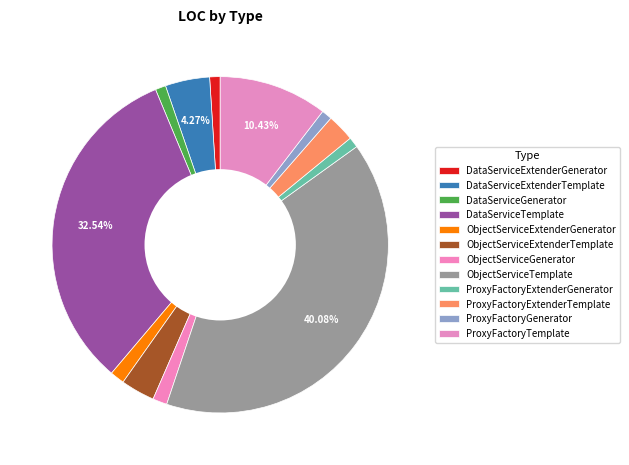

Is it true that DataServiceGenerator is 11% of the pie?

False